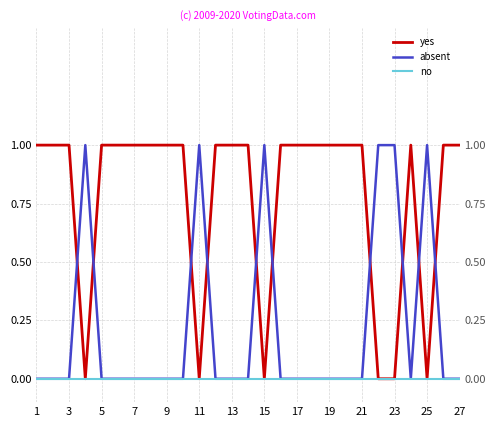

What is the spread (max minus min) of values at 3?

1